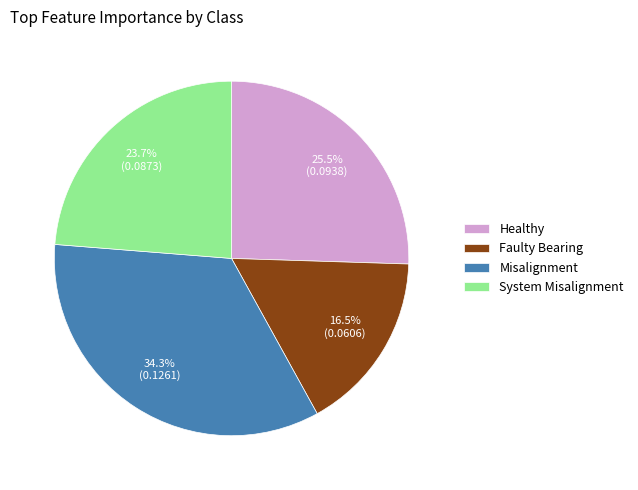

To the nearest percent, what is the average slice percentage?

25%